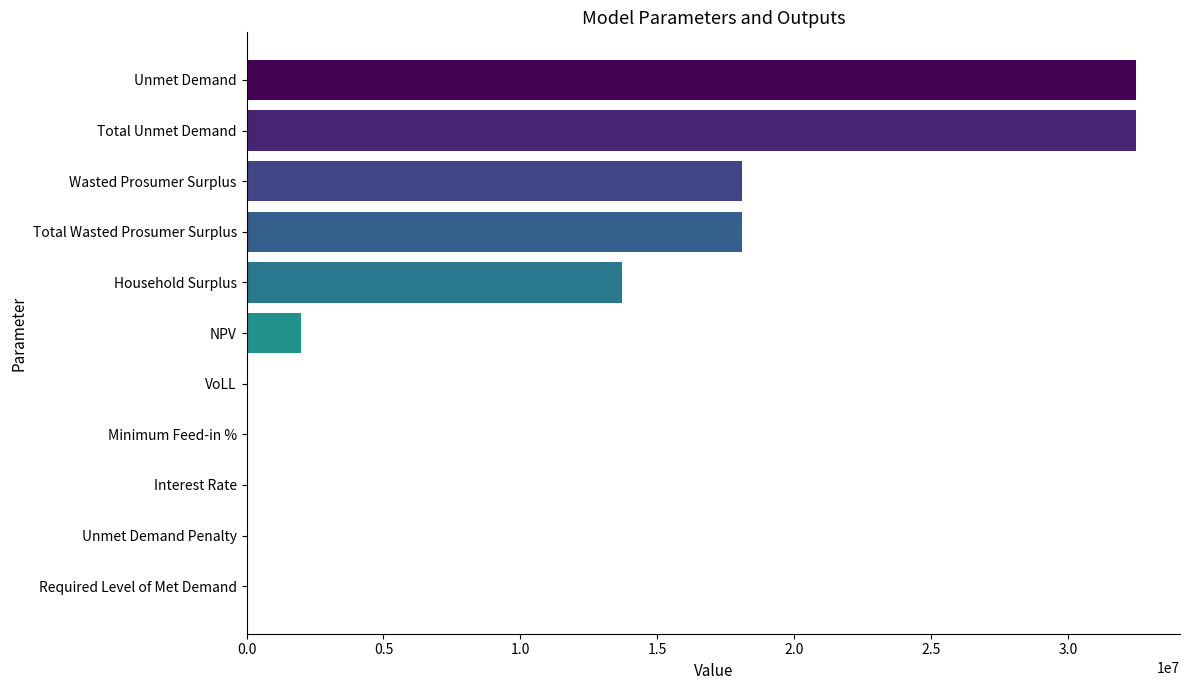

Is it true that the value at Wasted Prosumer Surplus is 18093321.8?

True